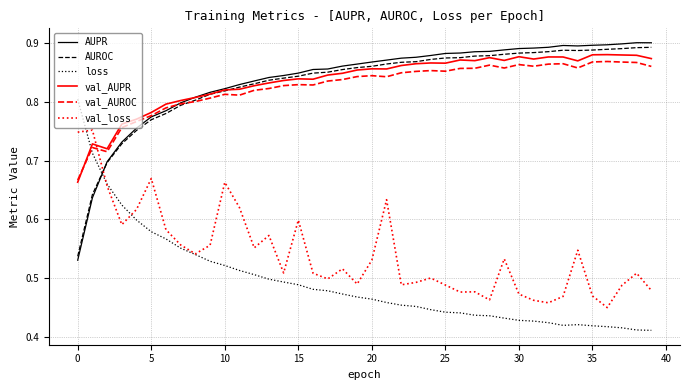

Which series ends up on top after the final intersection of AUROC and loss?

AUROC